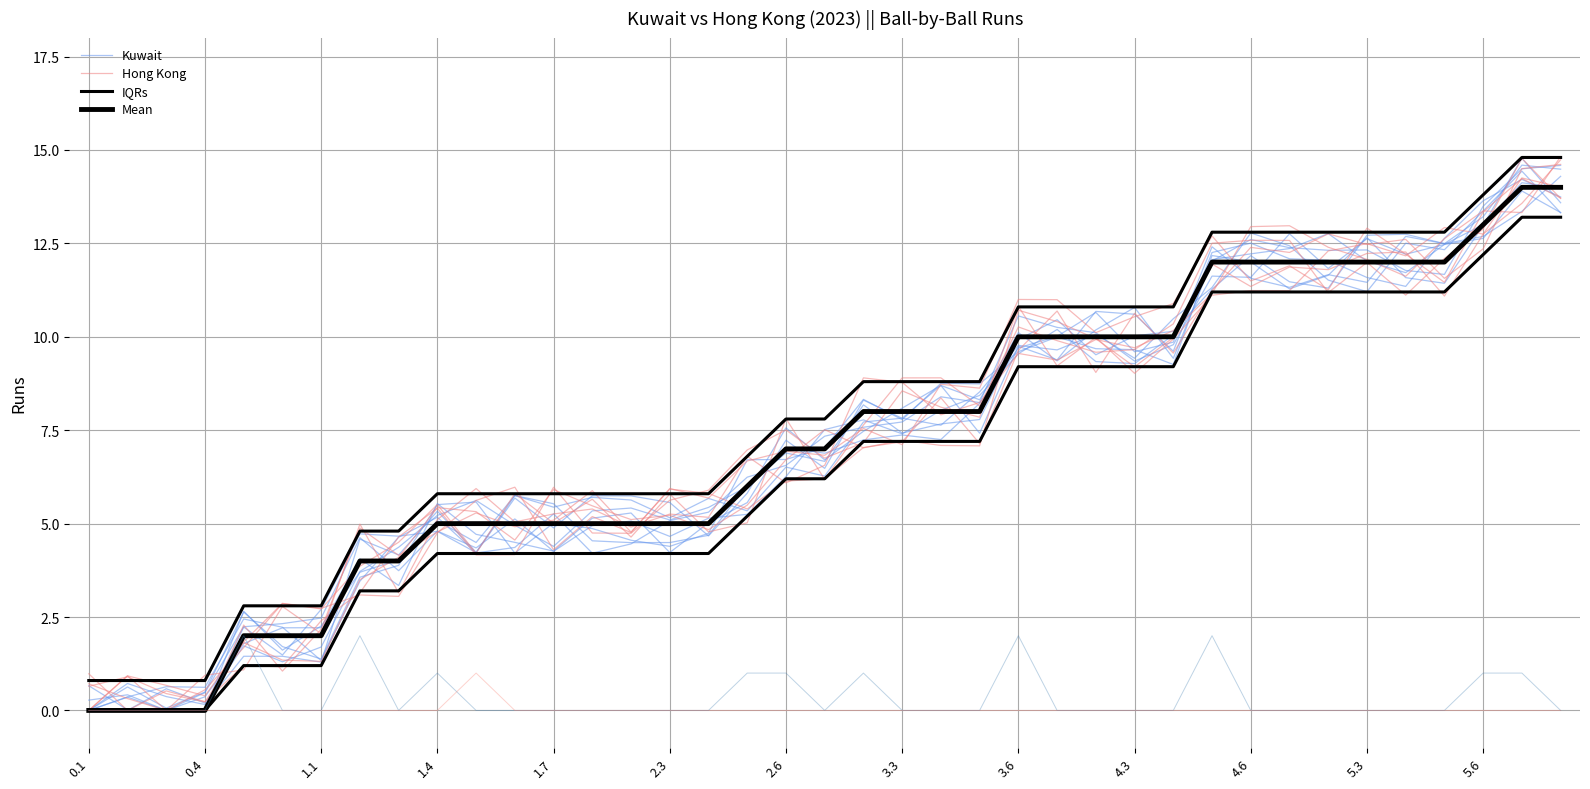

What is the value of the Kuwait point at the 28th from the left?

10.0